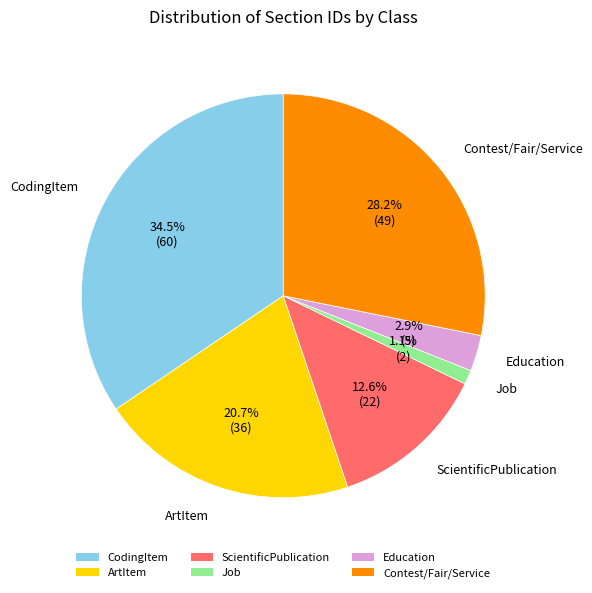

Which has a higher value, ArtItem or Contest/Fair/Service?

Contest/Fair/Service